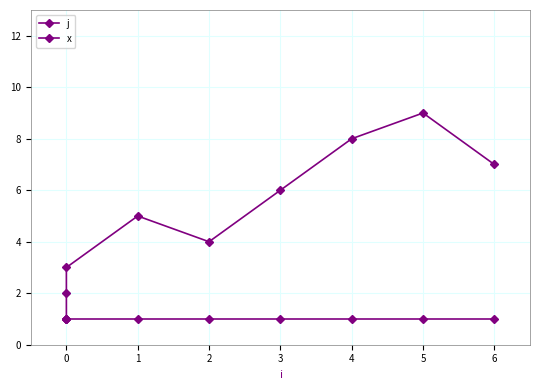

The j series shows 2 at 0. True or false?

True